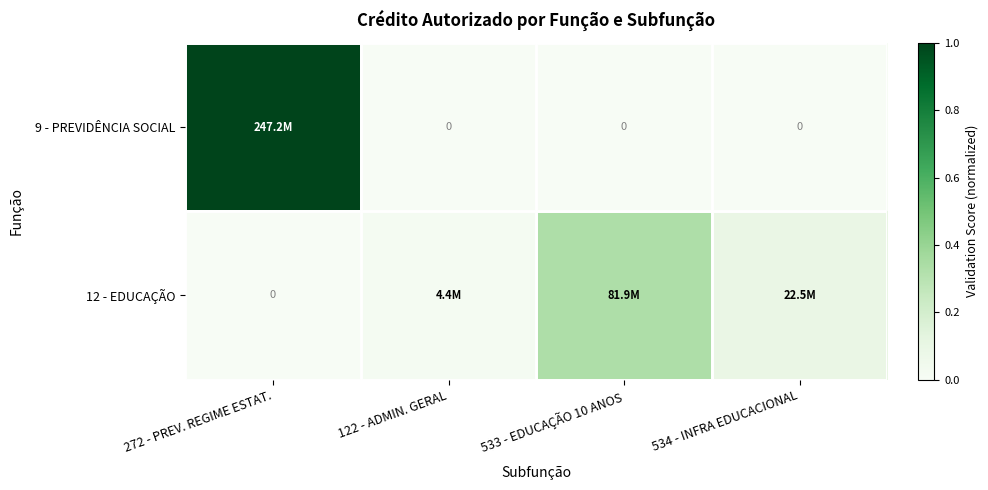

True or false: 9 - PREVIDÊNCIA SOCIAL has a value of 0.0 at 533 - EDUCAÇÃO 10 ANOS.

True